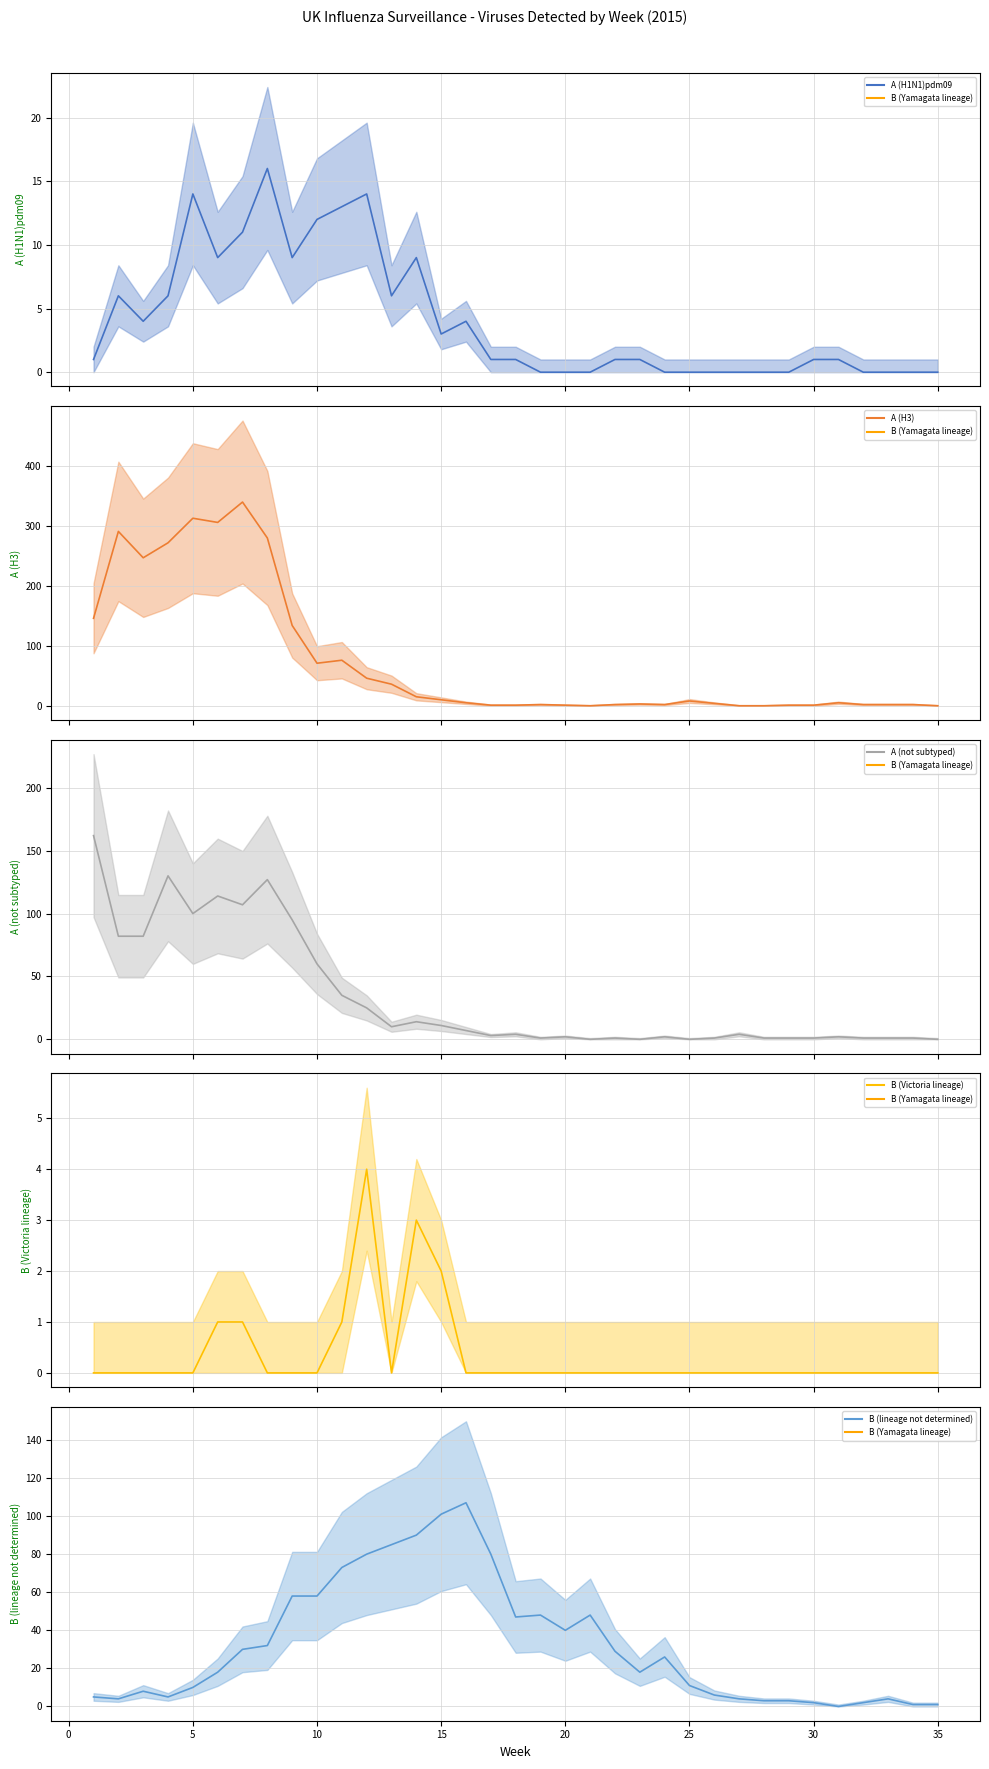

Reading left to right, what are all the values shown in this chart?

A (H1N1)pdm09 (mean): −5=1	0=6	5=4	10=6	15=14	20=9	25=11	30=16	35=9	40=12	10=13	11=14	12=6	13=9	14=3	15=4	16=1	17=1	18=0	19=0	20=0	21=1	22=1	23=0	24=0	25=0	26=0	27=0	28=0	29=1	30=1	31=0	32=0	33=0	34=0
A (H3) (mean): −5=146	0=291	5=247	10=272	15=313	20=306	25=340	30=280	35=134	40=71	10=76	11=46	12=36	13=15	14=10	15=5	16=1	17=1	18=2	19=1	20=0	21=2	22=3	23=2	24=8	25=4	26=0	27=0	28=1	29=1	30=5	31=2	32=2	33=2	34=0
A (not subtyped) (mean): −5=162	0=82	5=82	10=130	15=100	20=114	25=107	30=127	35=95	40=60	10=35	11=25	12=10	13=14	14=11	15=7	16=3	17=4	18=1	19=2	20=0	21=1	22=0	23=2	24=0	25=1	26=4	27=1	28=1	29=1	30=2	31=1	32=1	33=1	34=0
B (Victoria lineage) (mean): −5=0	0=0	5=0	10=0	15=0	20=1	25=1	30=0	35=0	40=0	10=1	11=4	12=0	13=3	14=2	15=0	16=0	17=0	18=0	19=0	20=0	21=0	22=0	23=0	24=0	25=0	26=0	27=0	28=0	29=0	30=0	31=0	32=0	33=0	34=0
B (lineage not determined) (mean): −5=5	0=4	5=8	10=5	15=10	20=18	25=30	30=32	35=58	40=58	10=73	11=80	12=85	13=90	14=101	15=107	16=80	17=47	18=48	19=40	20=48	21=29	22=18	23=26	24=11	25=6	26=4	27=3	28=3	29=2	30=0	31=2	32=4	33=1	34=1